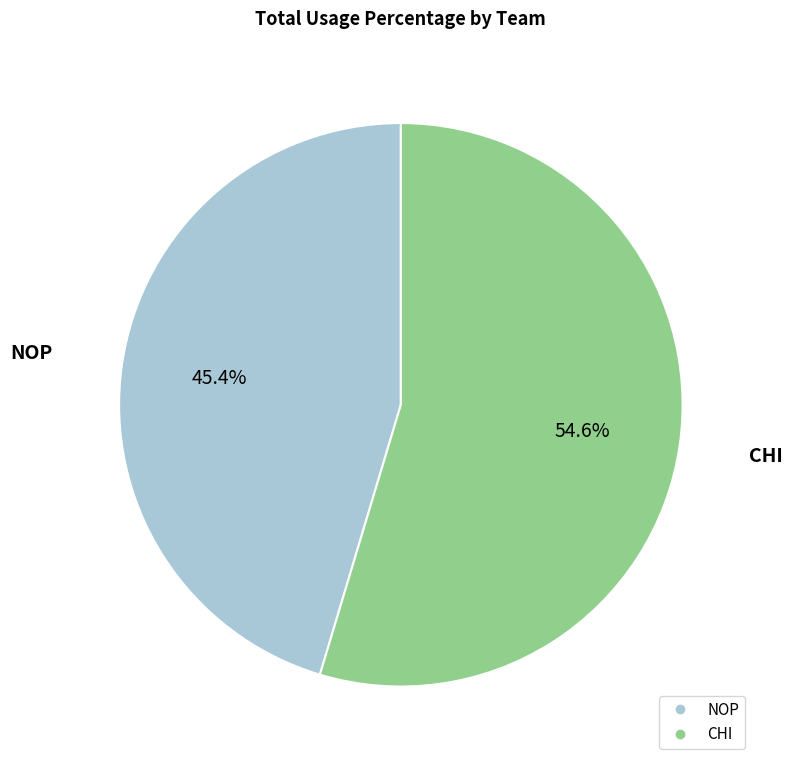

Is there any slice that represents more than half of the pie?

Yes